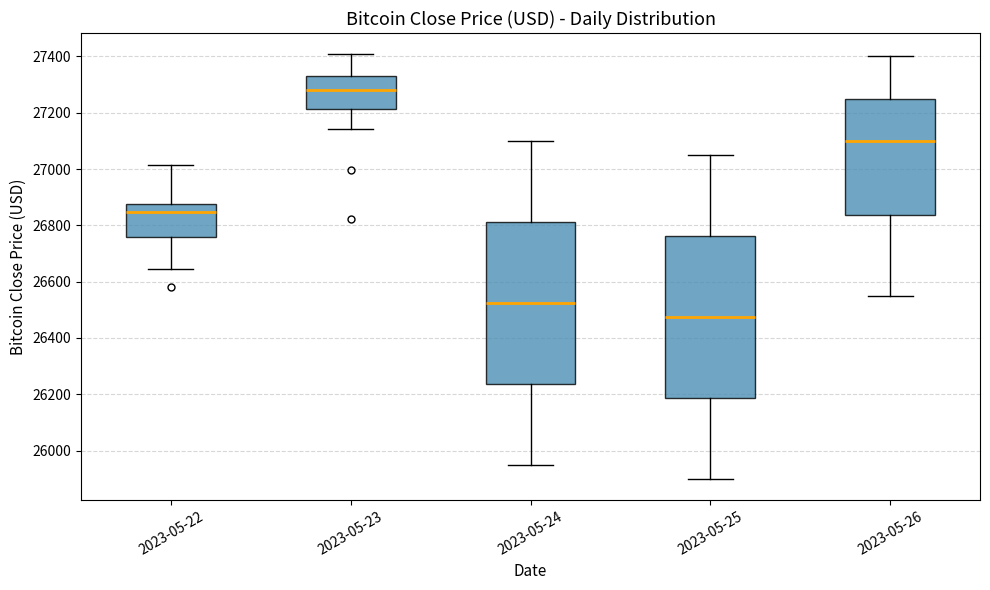

Reading left to right, transcribe this box plot: for each box, give where its median line is, the range the box spans, and where its two whiskers end, as read against the y-axis. The values are not printed on the chart, so give them approximately, as read against the axis.

2023-05-22: median 26840, box 26760 to 26880, whiskers 26640 to 27020
2023-05-23: median 27280, box 27220 to 27340, whiskers 27140 to 27400
2023-05-24: median 26520, box 26240 to 26820, whiskers 25960 to 27100
2023-05-25: median 26480, box 26180 to 26760, whiskers 25900 to 27060
2023-05-26: median 27100, box 26840 to 27260, whiskers 26560 to 27400